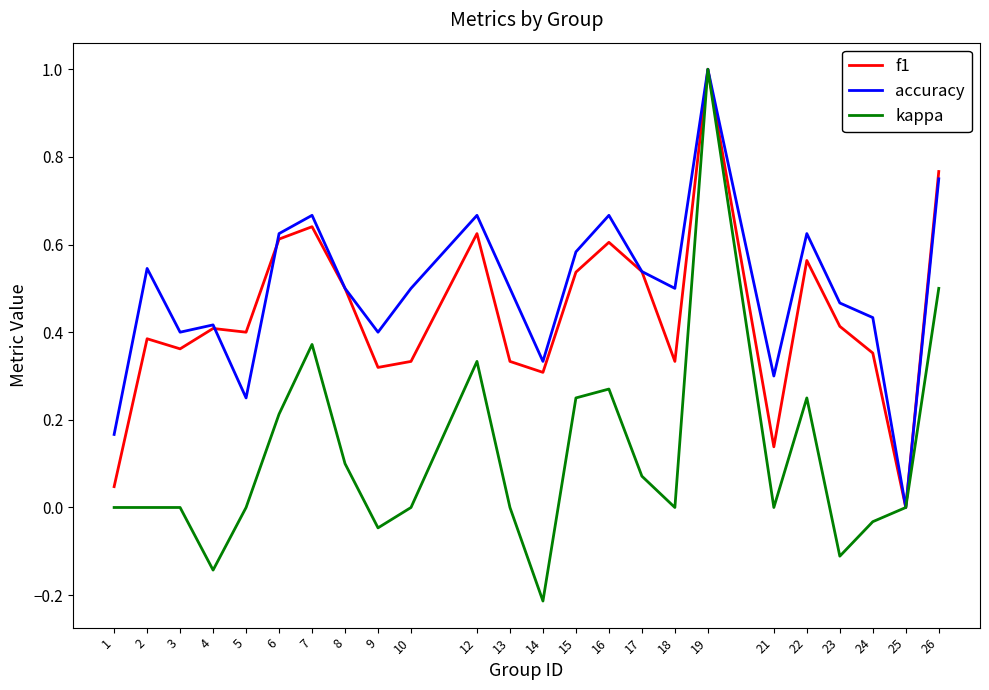

What is the sum of all f1 values?

10.5